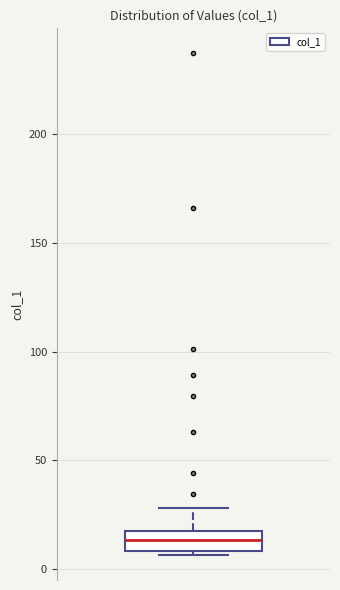

Read this box plot against the y-axis: the position of the median line, the range covered by the box, and the ends of both whiskers. The values are not printed on the chart, so give them approximately, as read against the axis.

median 15 (inside the box), box 10 to 15, whiskers 5 to 30